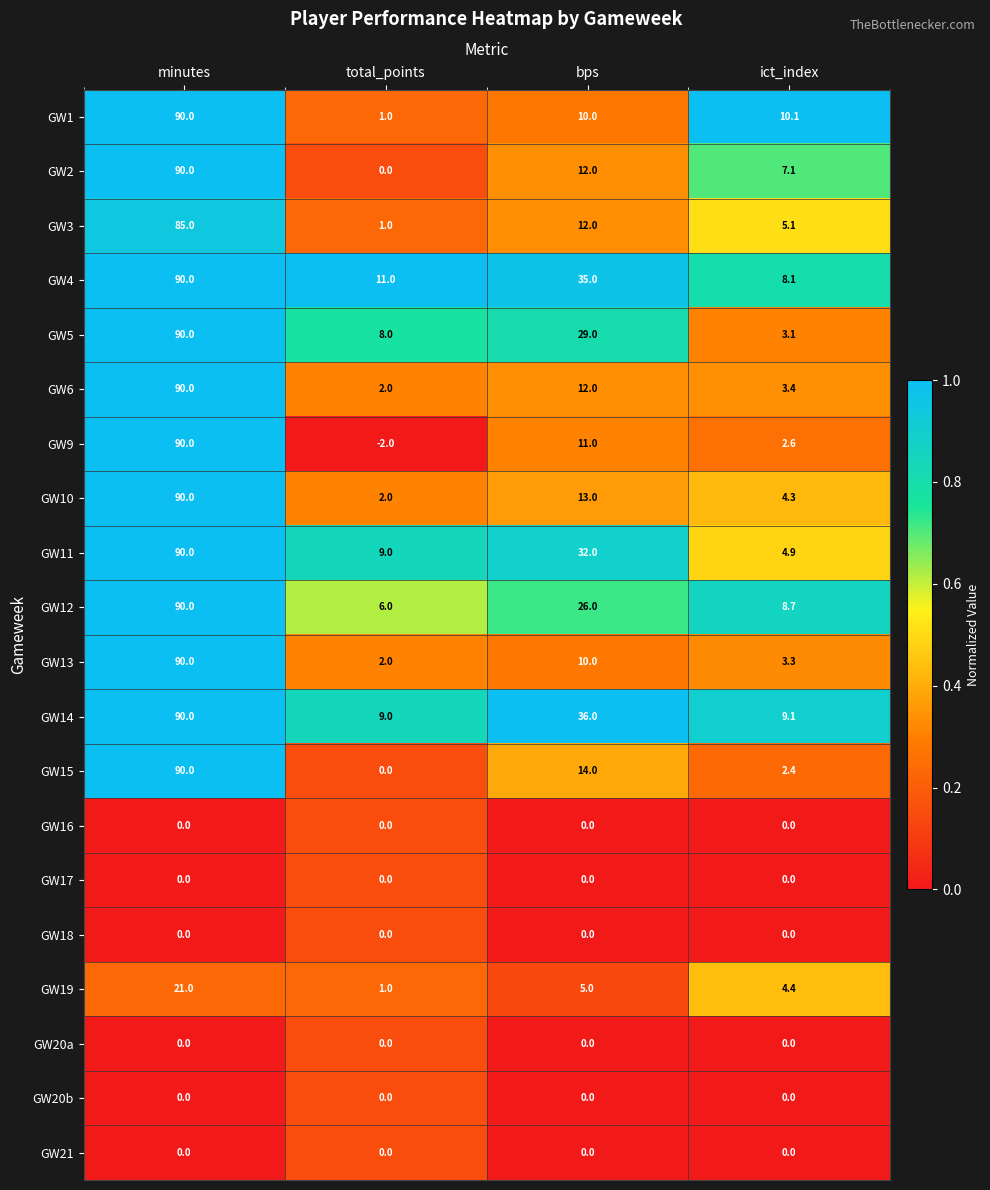

List the labels in order of GW2 value, largest first.

minutes, bps, ict_index, total_points